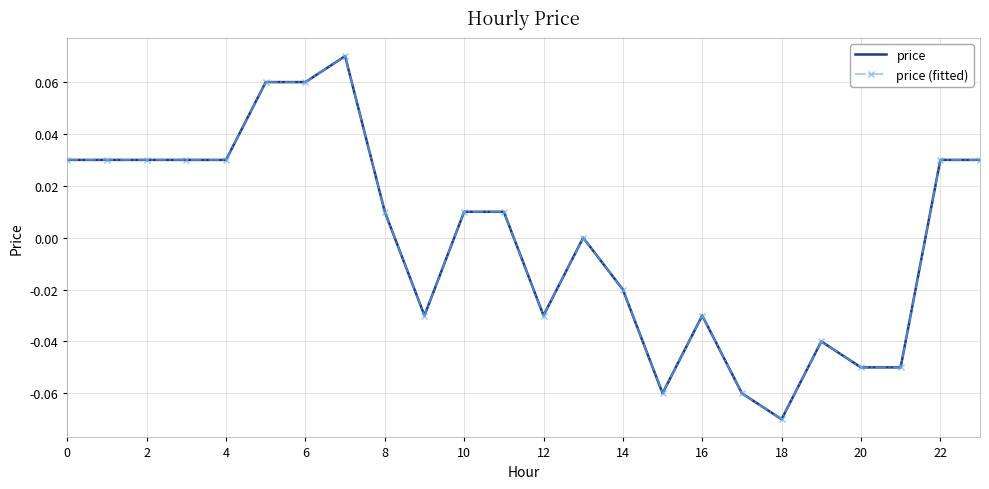

What are all the series names shown in the legend?

price, price (fitted)